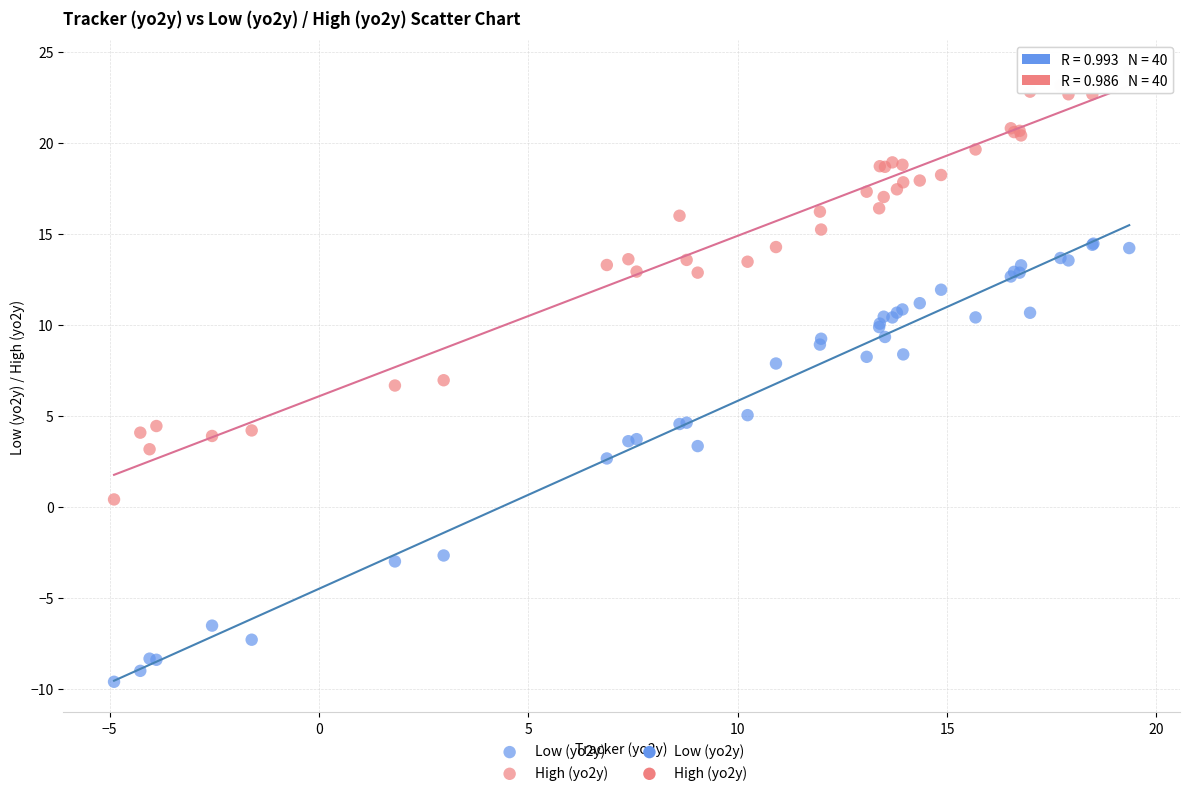

What is the X range (max minus min) for the scatter plot?

24.2